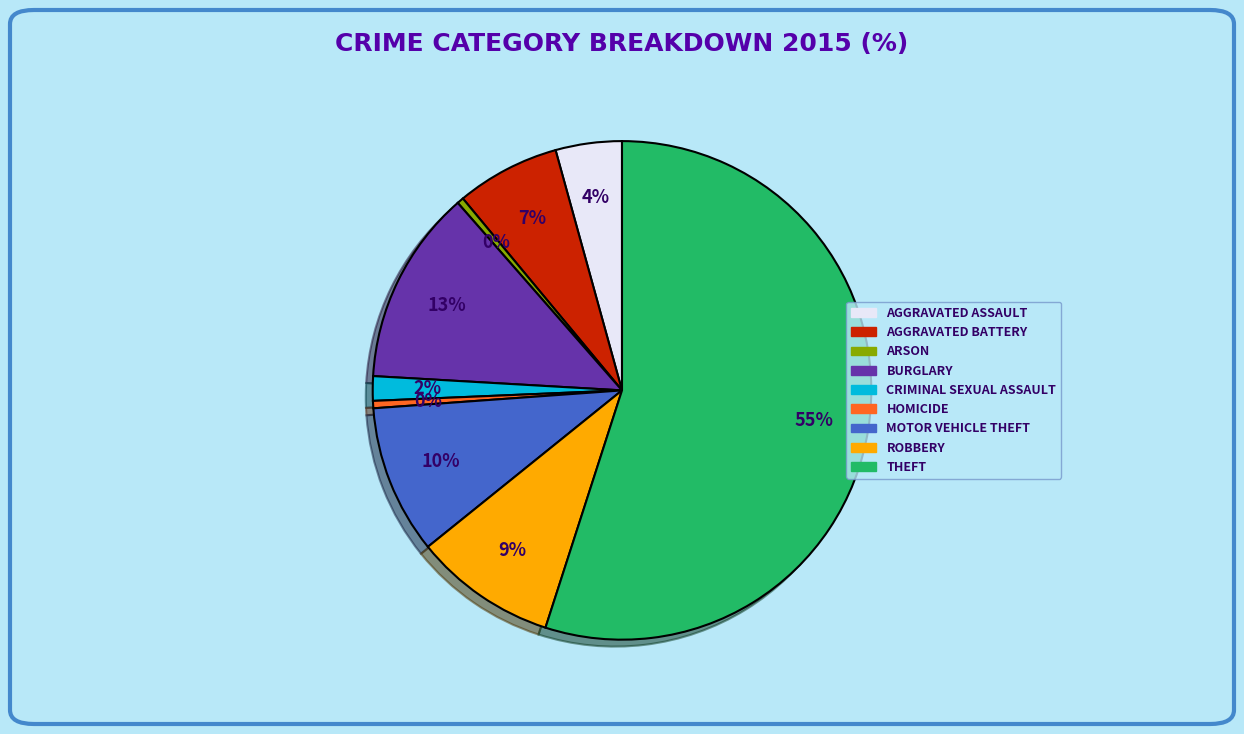

Is there any slice that represents more than half of the pie?

Yes